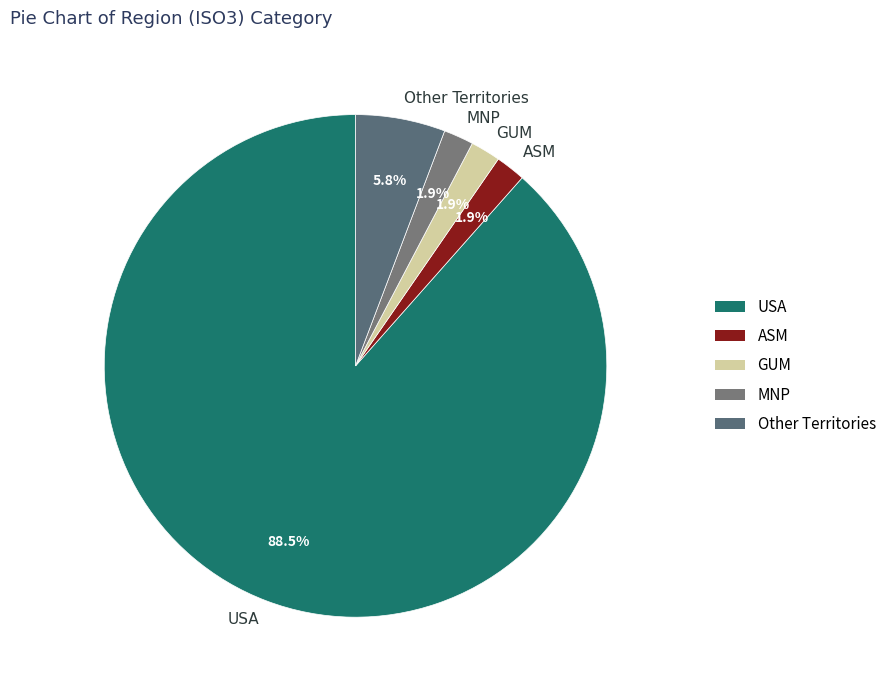

Does USA represent more than half of the total?

Yes